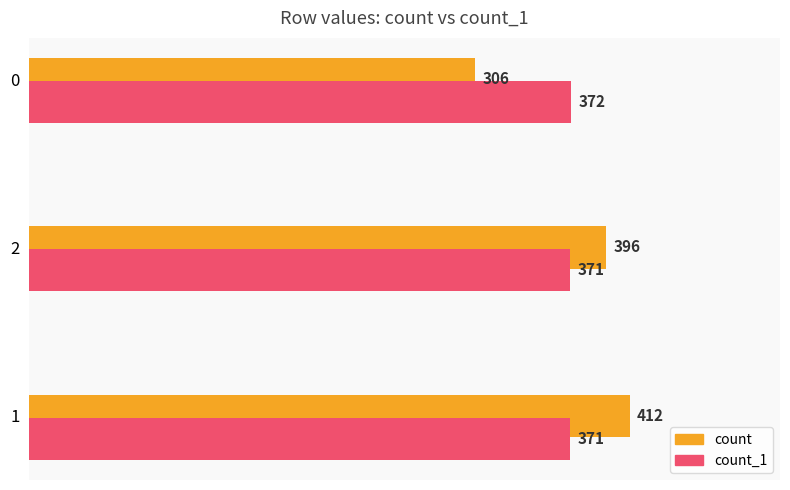

At how many categories does at least one series exceed 323?

3